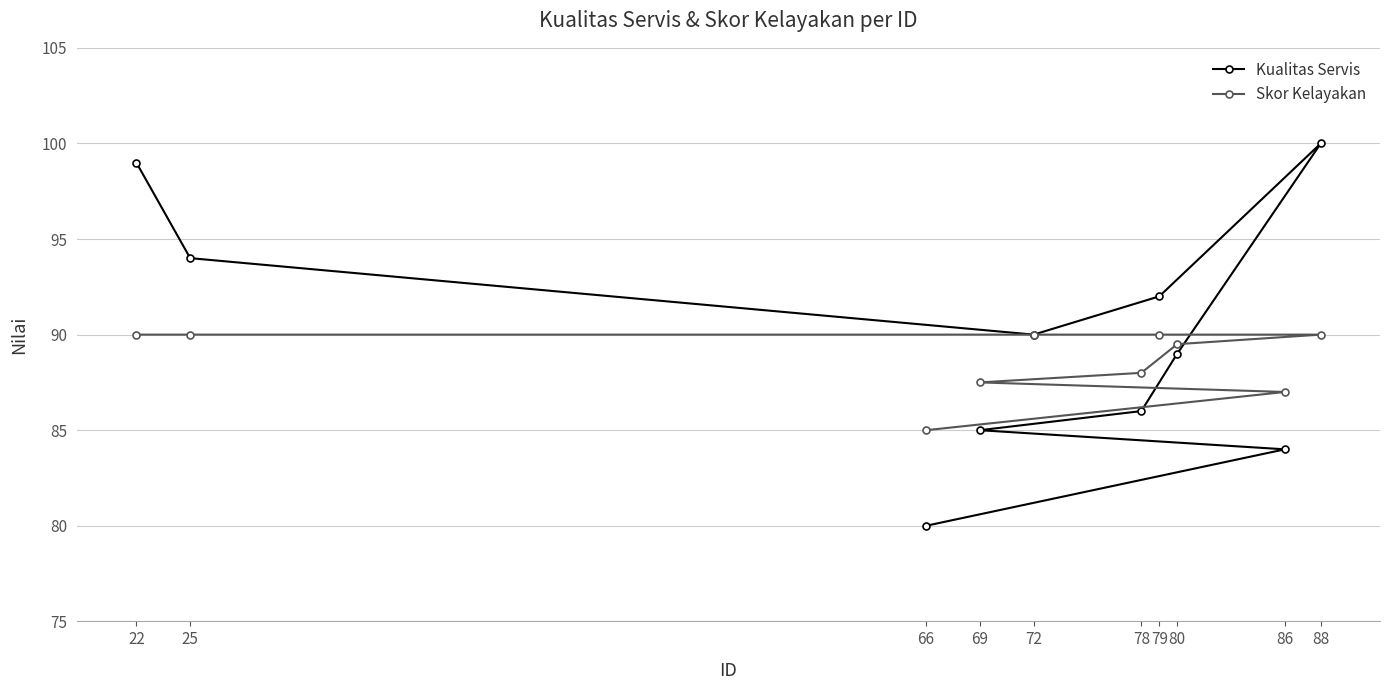

What is the total value across all series at 86?

171.0